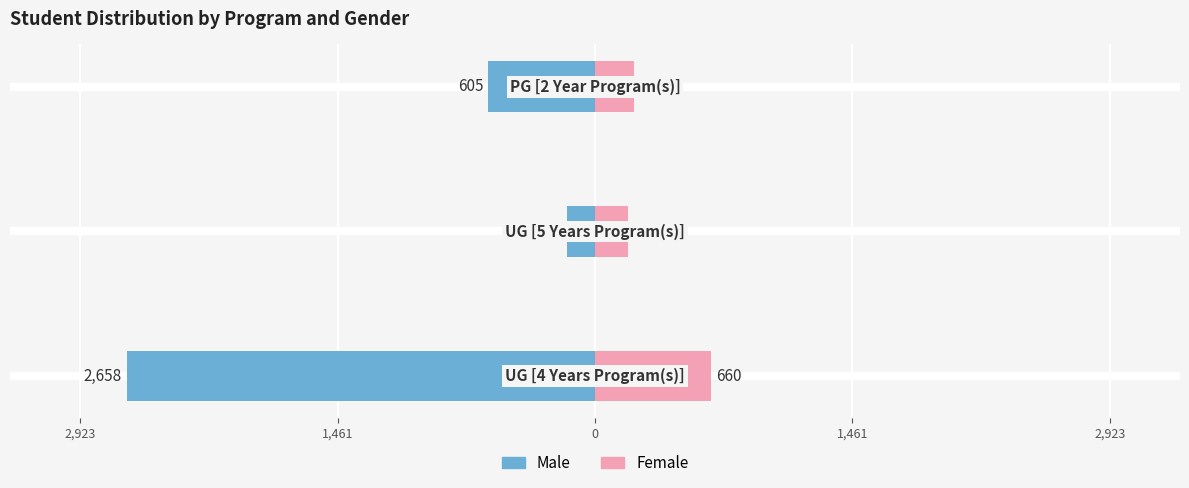

How many categories are shown in the chart?

3